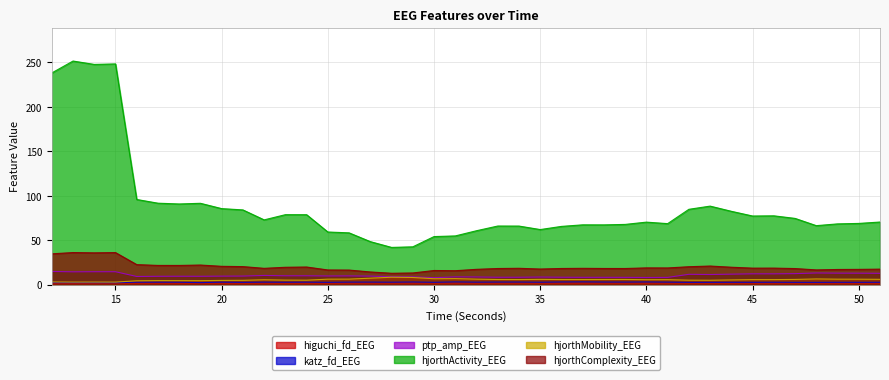

Is it true that hjorthComplexity_EEG equals 16.3 at 26?

True